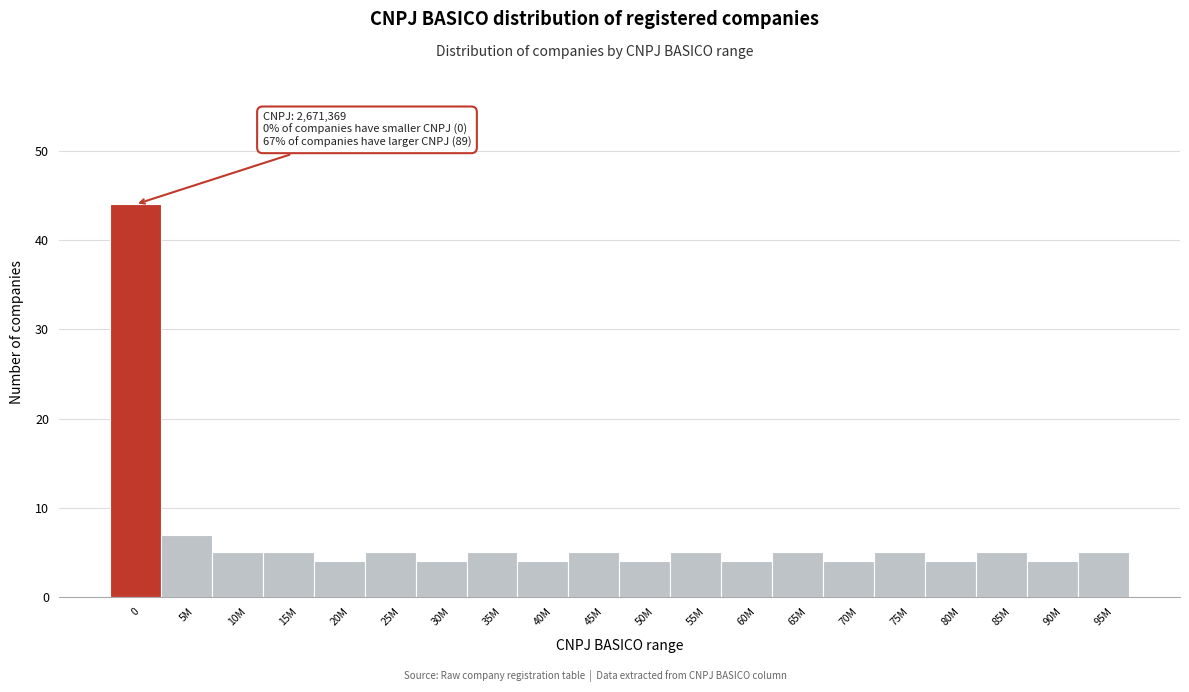

Reading right to left, extract all data points from this chart.

95M=5	90M=4	85M=5	80M=4	75M=5	70M=4	65M=5	60M=4	55M=5	50M=4	45M=5	40M=4	35M=5	30M=4	25M=5	20M=4	15M=5	10M=5	5M=7	0=44